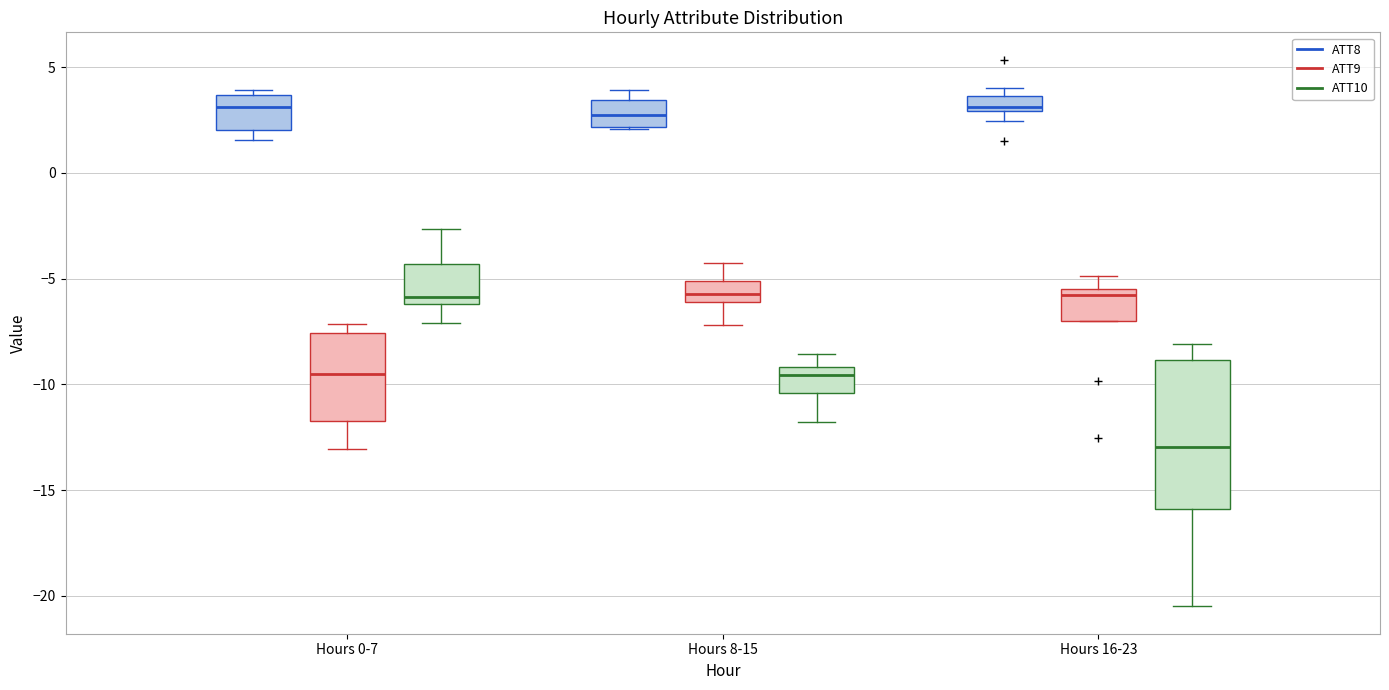

Comparing the boxes themselves (not the whiskers), which one is the tallest?

Hours 16-23 (ATT10)